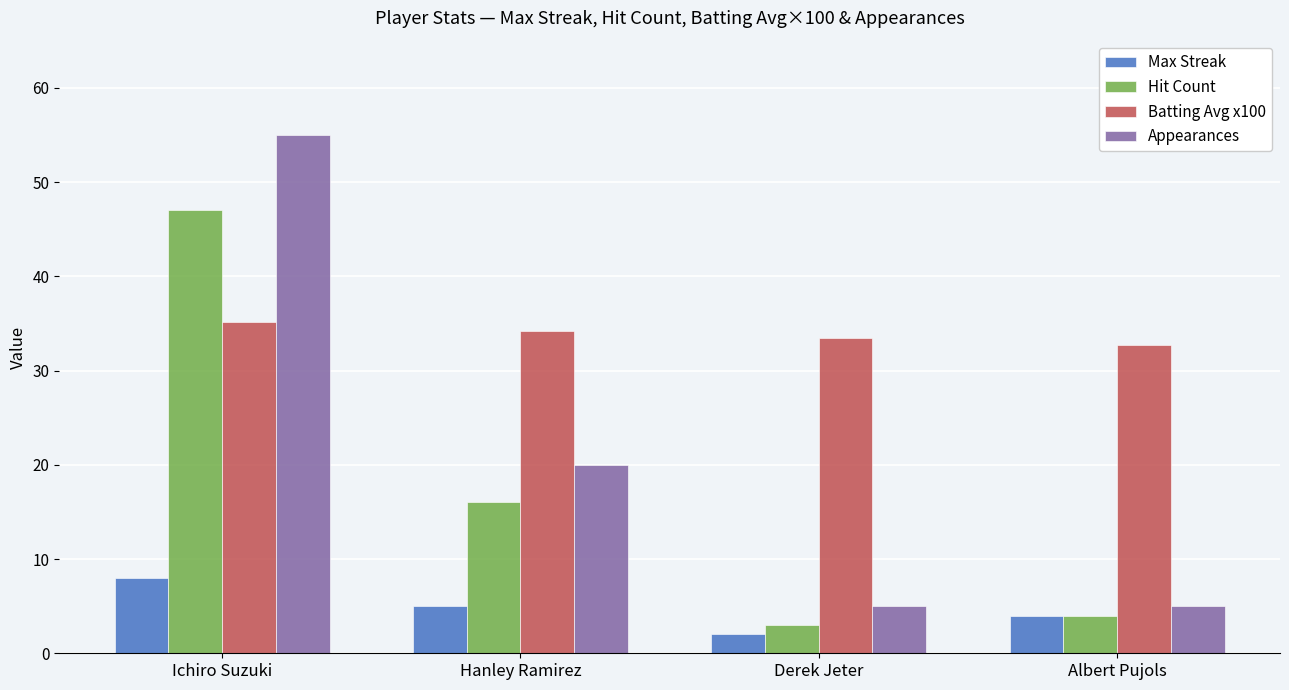

Reading right to left, list all the values displayed in this chart.

Max Streak: 4.0	2.0	5.0	8.0
Hit Count: 4.0	3.0	16.0	47.0
Batting Avg x100: 32.7	33.4	34.2	35.2
Appearances: 5.0	5.0	20.0	55.0